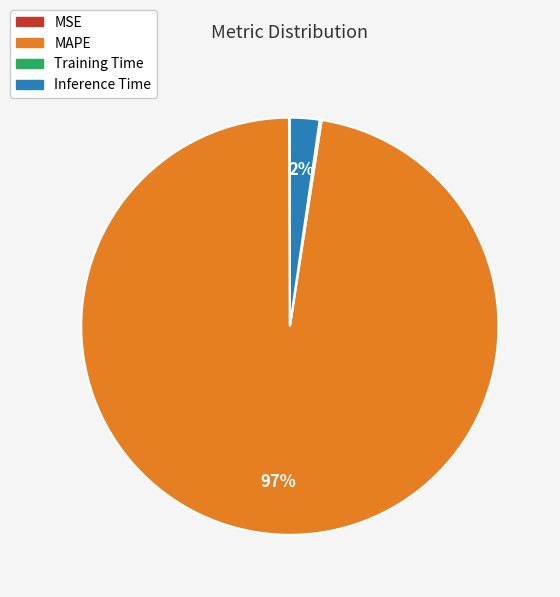

To the nearest percent, what is the average slice percentage?

25%